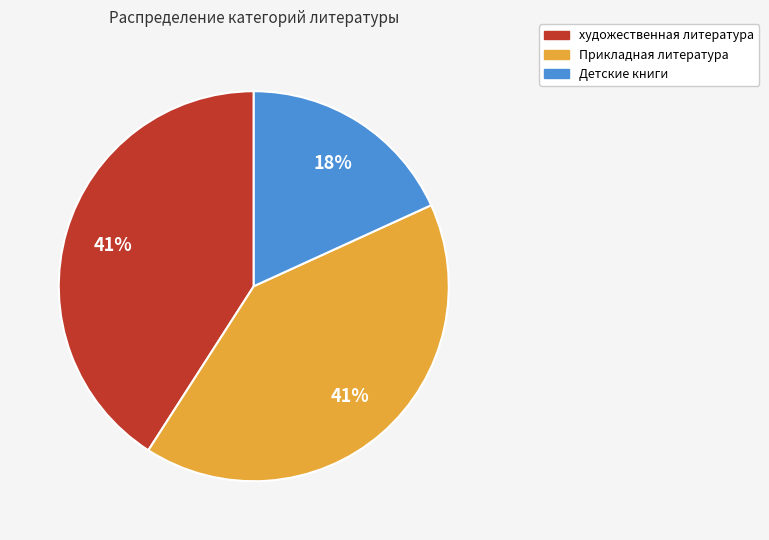

Combined, do художественная литература and Прикладная литература account for over 50%?

Yes